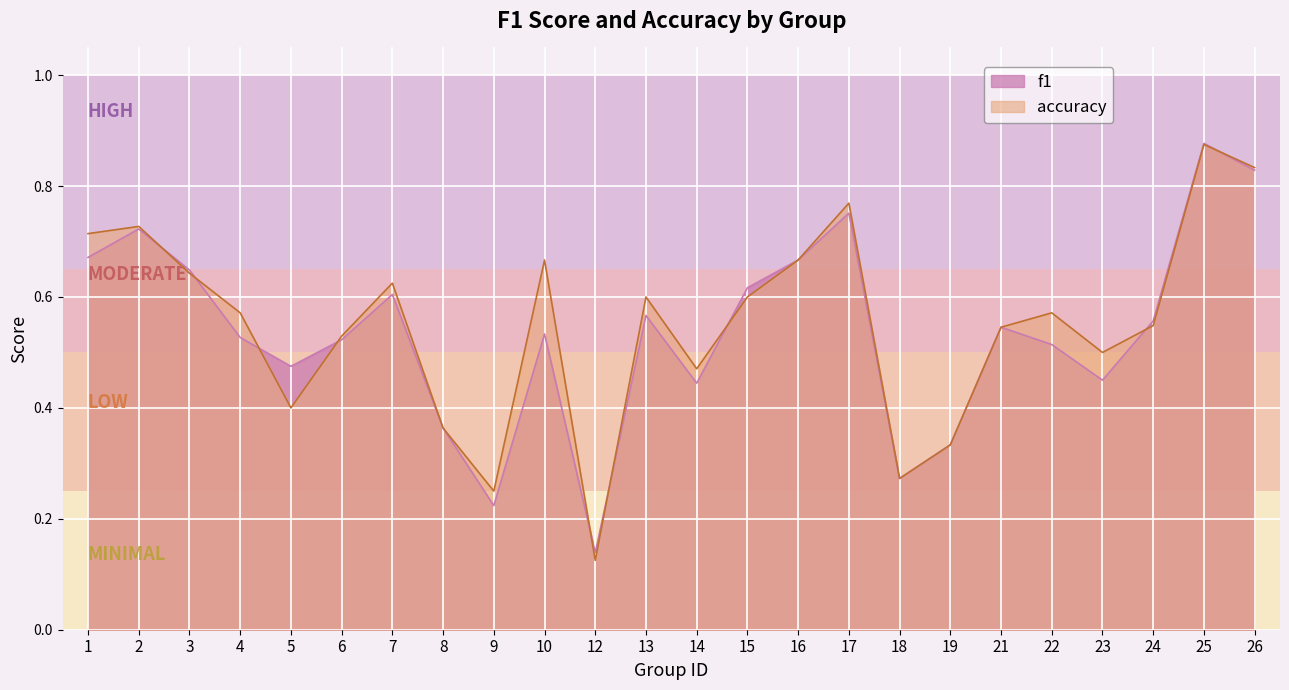

Where is the first local maximum for accuracy?

2